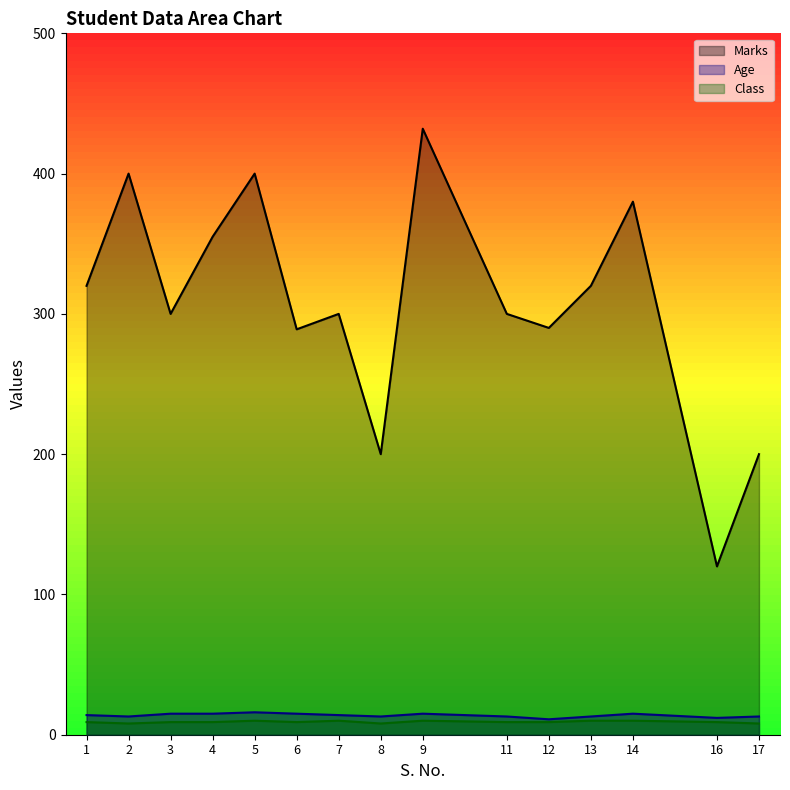

Which series has the widest spread of values?

Marks